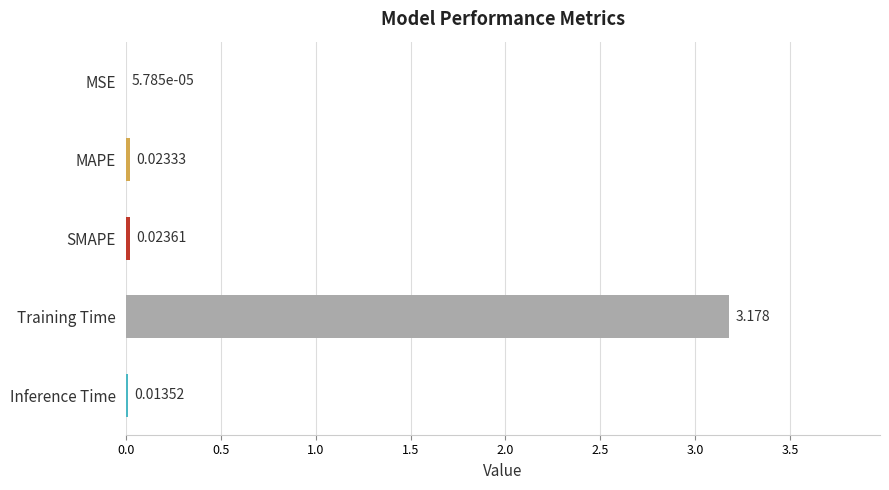

At which label is the value closest to 1?

SMAPE